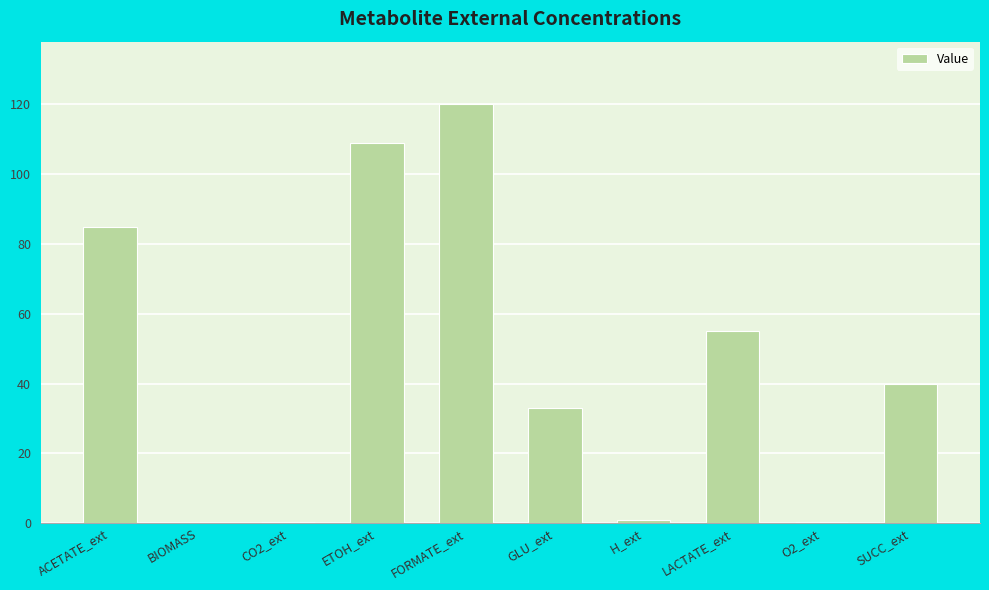

At which category does the chart reach its peak across all series?

FORMATE_ext